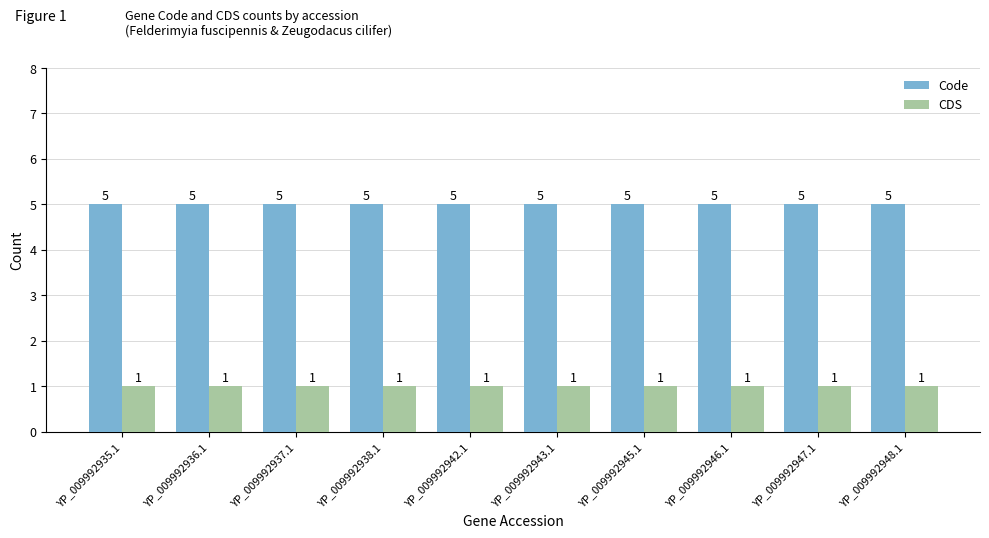

At YP_009992946.1, list the series in order from largest to smallest.

Code, CDS